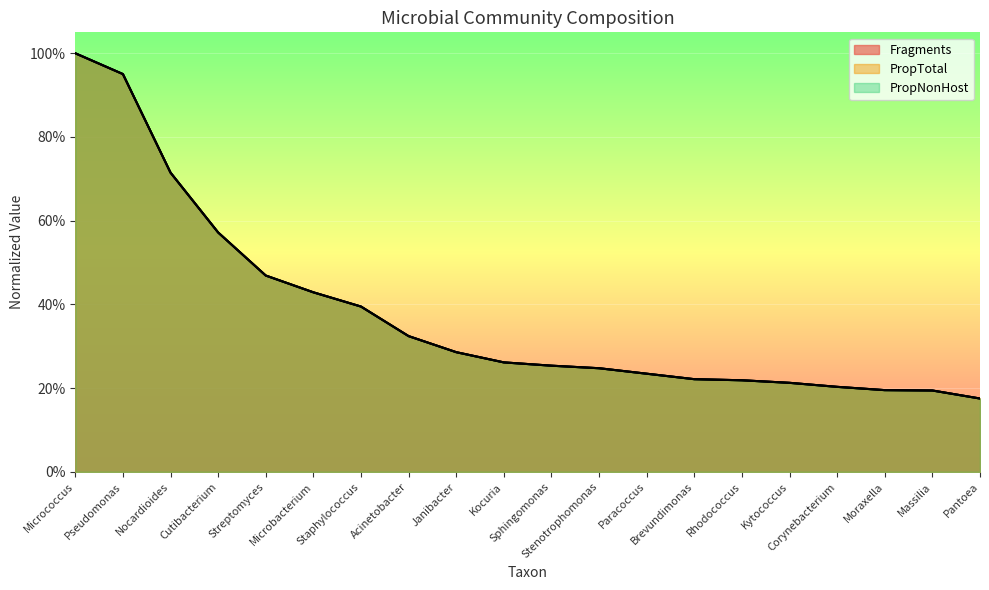

Reading left to right, list all the values displayed in this chart.

Fragments: Micrococcus=1.0	Pseudomonas=1.0	Nocardioides=0.7	Cutibacterium=0.6	Streptomyces=0.5	Microbacterium=0.4	Staphylococcus=0.4	Acinetobacter=0.3	Janibacter=0.3	Kocuria=0.3	Sphingomonas=0.3	Stenotrophomonas=0.2	Paracoccus=0.2	Brevundimonas=0.2	Rhodococcus=0.2	Kytococcus=0.2	Corynebacterium=0.2	Moraxella=0.2	Massilia=0.2	Pantoea=0.2
PropTotal: Micrococcus=1.0	Pseudomonas=1.0	Nocardioides=0.7	Cutibacterium=0.6	Streptomyces=0.5	Microbacterium=0.4	Staphylococcus=0.4	Acinetobacter=0.3	Janibacter=0.3	Kocuria=0.3	Sphingomonas=0.3	Stenotrophomonas=0.2	Paracoccus=0.2	Brevundimonas=0.2	Rhodococcus=0.2	Kytococcus=0.2	Corynebacterium=0.2	Moraxella=0.2	Massilia=0.2	Pantoea=0.2
PropNonHost: Micrococcus=1.0	Pseudomonas=1.0	Nocardioides=0.7	Cutibacterium=0.6	Streptomyces=0.5	Microbacterium=0.4	Staphylococcus=0.4	Acinetobacter=0.3	Janibacter=0.3	Kocuria=0.3	Sphingomonas=0.3	Stenotrophomonas=0.2	Paracoccus=0.2	Brevundimonas=0.2	Rhodococcus=0.2	Kytococcus=0.2	Corynebacterium=0.2	Moraxella=0.2	Massilia=0.2	Pantoea=0.2